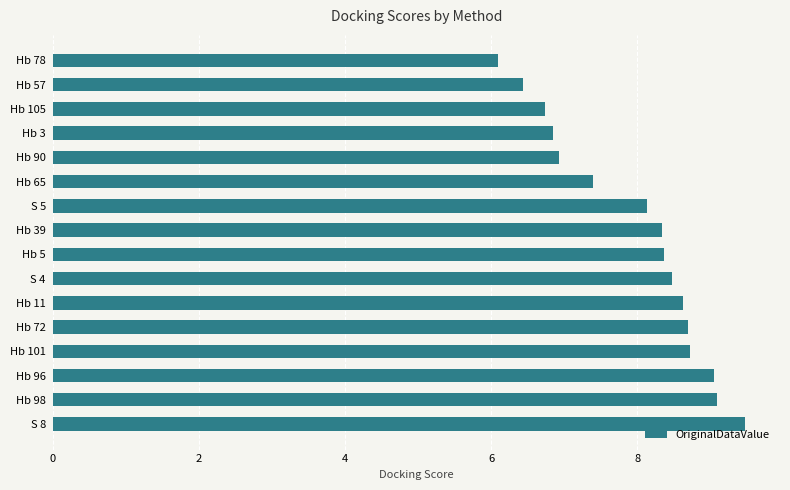

What is the average value?

8.0